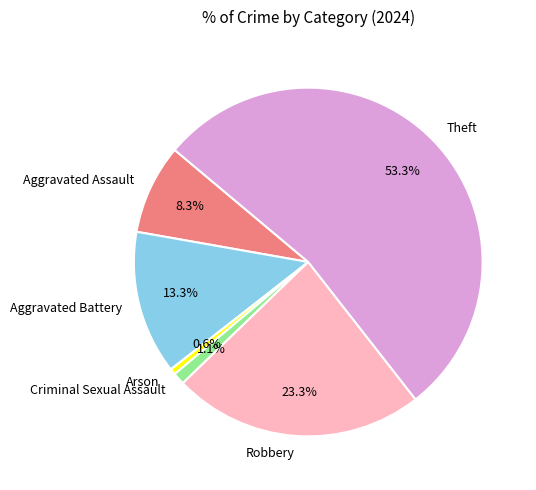

Which category has the smallest portion of the pie?

Arson